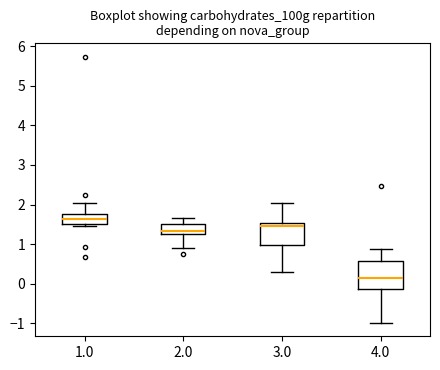

Reading left to right, transcribe this box plot: for each box, give where its median line is, the range the box spans, and where its two whiskers end, as read against the y-axis. The values are not printed on the chart, so give them approximately, as read against the axis.

1.0: median 1.6, box 1.5 to 1.8, whiskers 1.5 (just below the box's lower edge) to 2.0
2.0: median 1.3, box 1.2 to 1.5, whiskers 0.9 to 1.7
3.0: median 1.5 (just below the box's upper edge), box 1.0 to 1.5, whiskers 0.3 to 2.0
4.0: median 0.1, box -0.1 to 0.6, whiskers -1.0 to 0.9